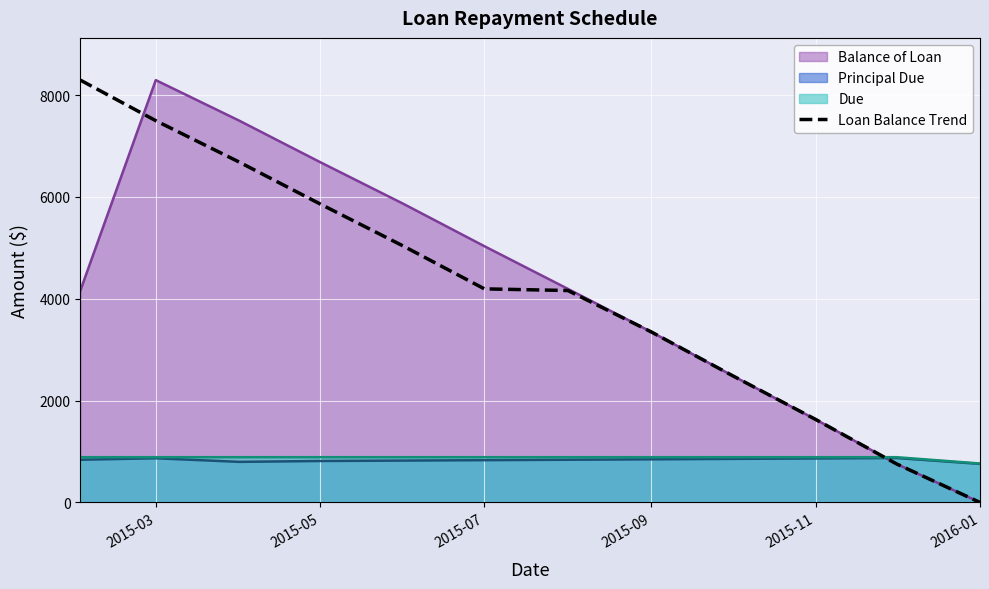

What is the average value?

4162.6